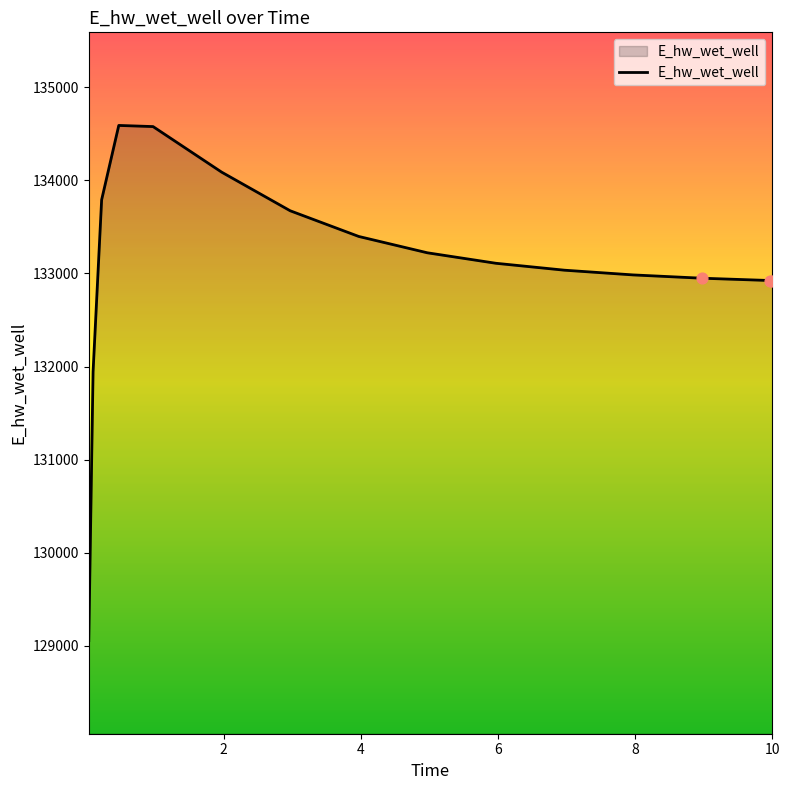

What is the minimum value shown in the chart?

129056.1